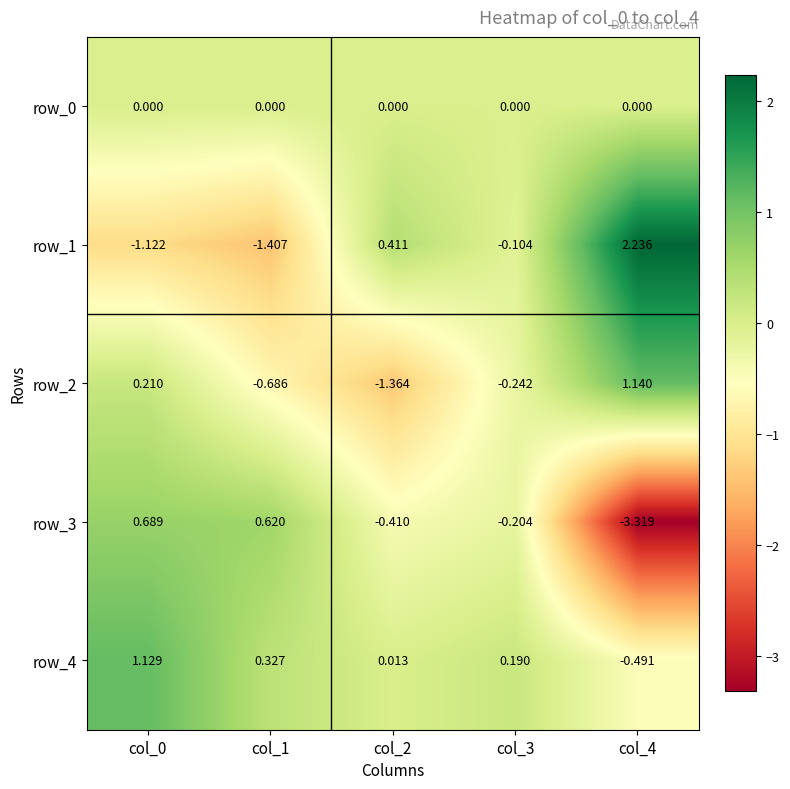

Is the value of row_2 at col_1 greater than the value of row_0 at col_1?

No